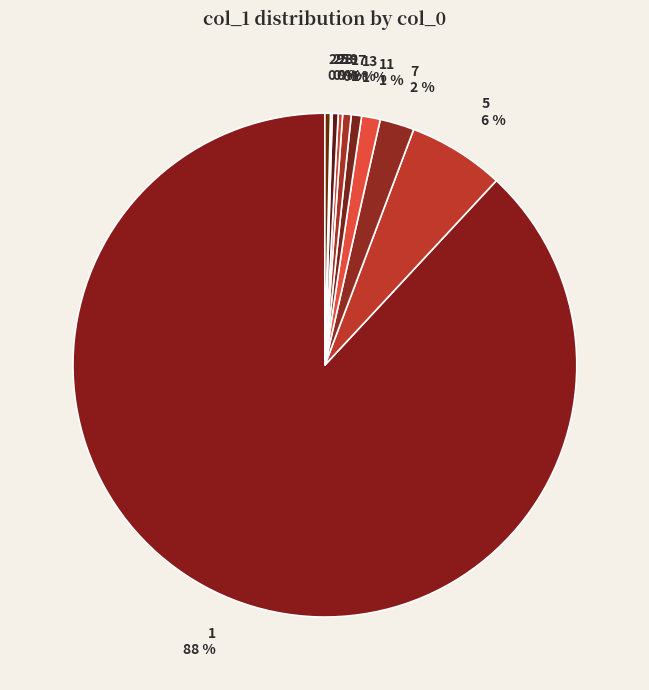

Which slice is the largest?

1